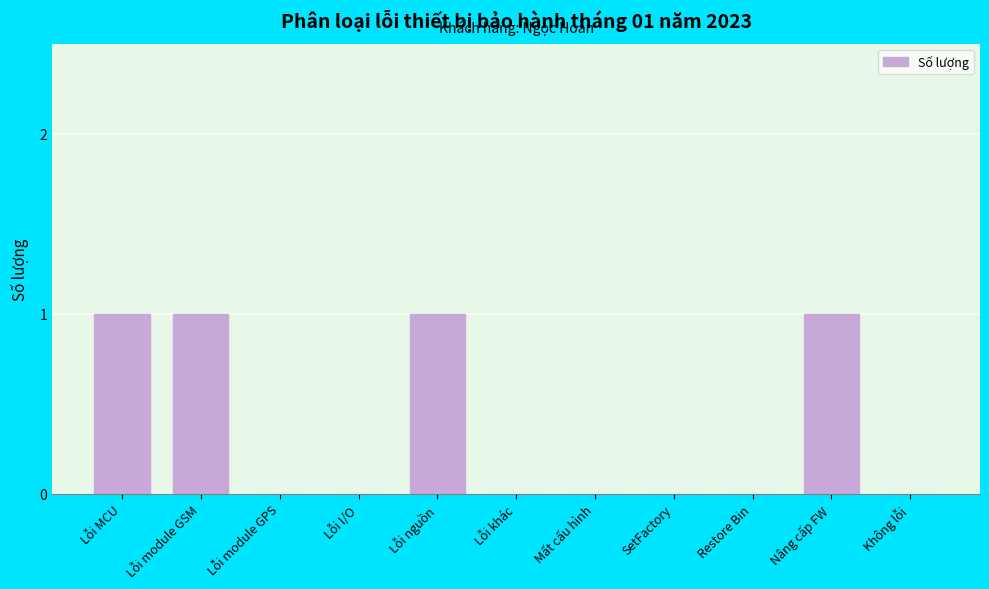

Reading left to right, what are all the values shown in this chart?

Lỗi MCU=1	Lỗi module GSM=1	Lỗi module GPS=0	Lỗi I/O=0	Lỗi nguồn=1	Lỗi khác=0	Mất cấu hình=0	SetFactory=0	Restore Bin=0	Nâng cấp FW=1	Không lỗi=0